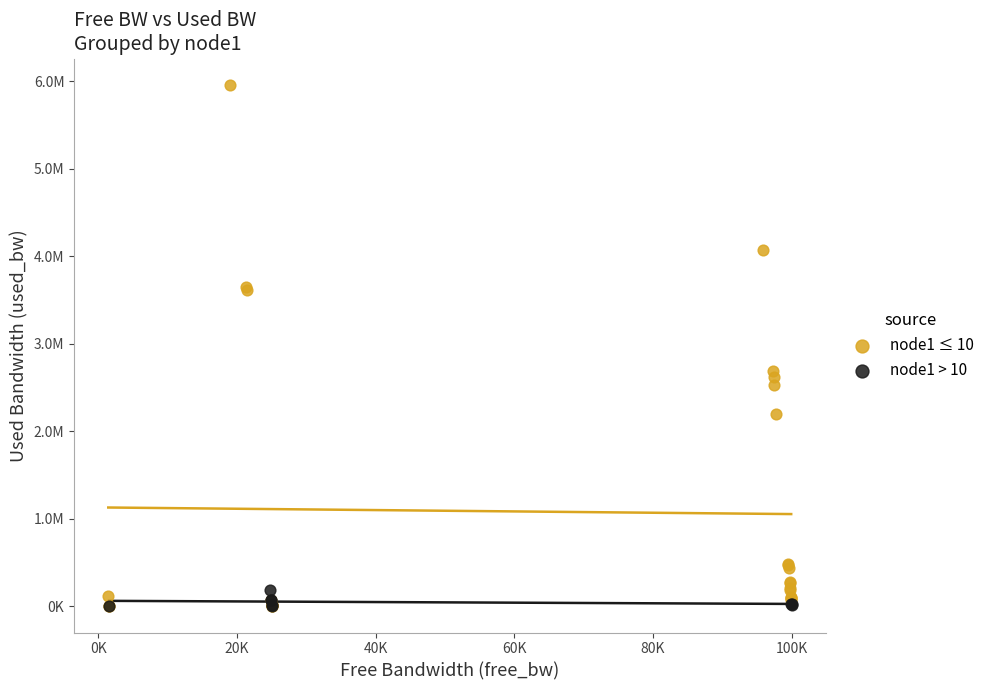

Which series contains the highest Y value?

node1 ≤ 10